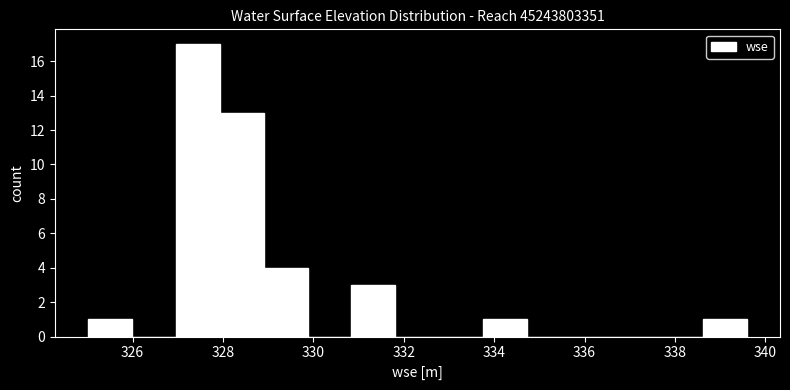

How tall is the bar that spans 328.0 to 328.8 on the x-axis? Neither the bar edges nor the heights are printed on the chart, so give them approximately, as read against the axes.

13